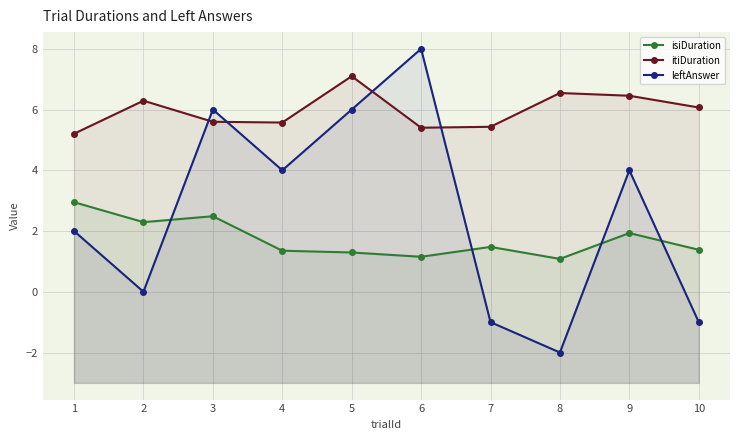

What is the greatest value displayed?

8.0